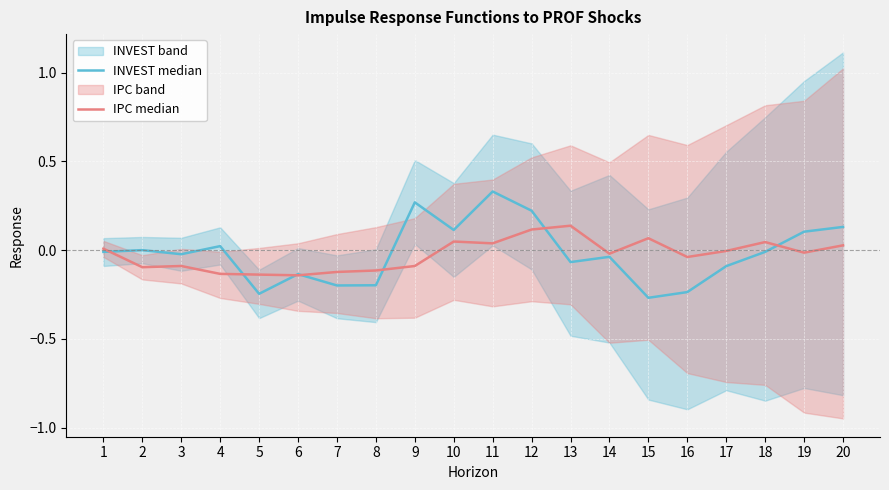

True or false: INVEST median has more than 1 interior local peaks.

True